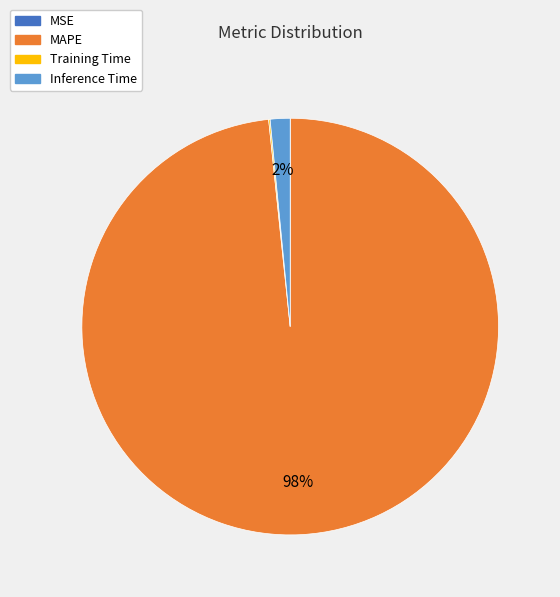

Which slice represents more than half of the pie?

MAPE